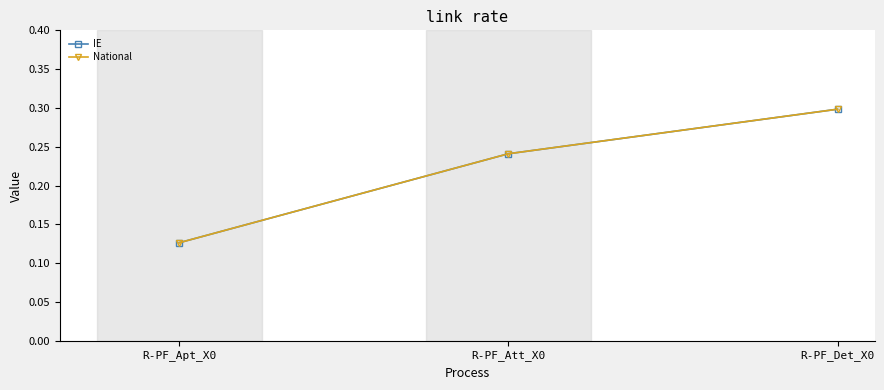

Rank the series at R-PF_Det_X0 from lowest to highest value.

IE, National